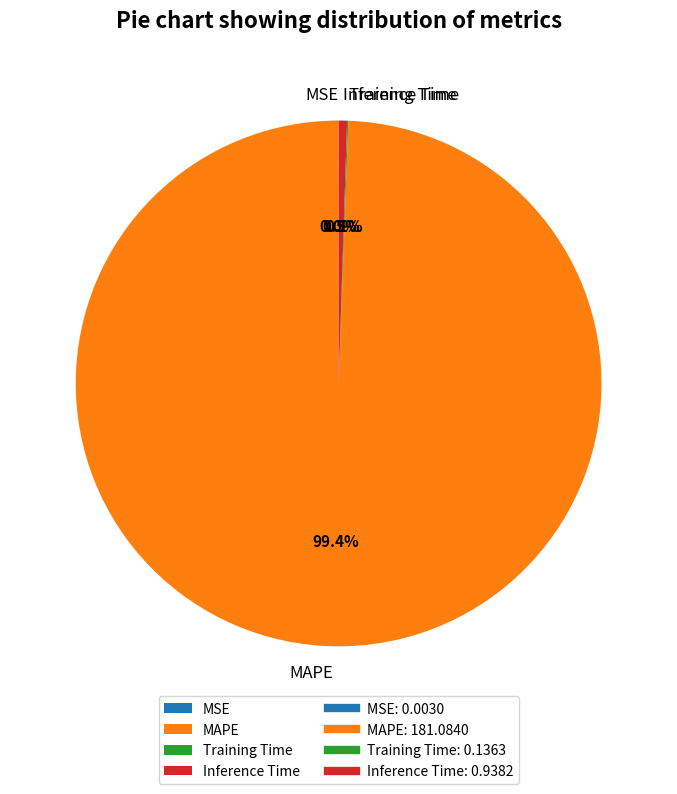

Does Inference Time account for over 50% of the chart?

No